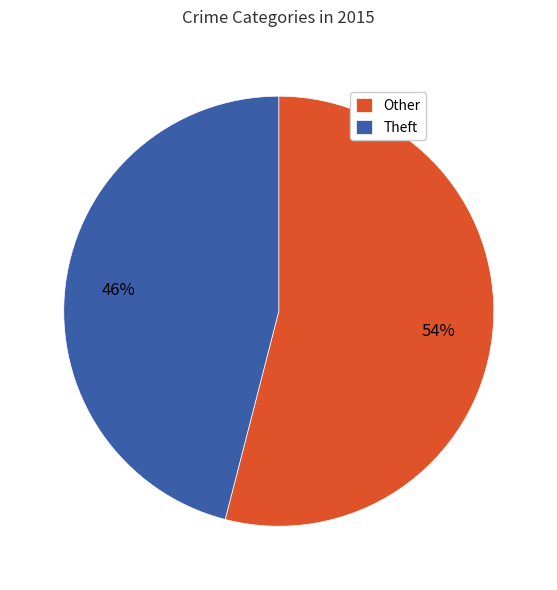

Rank the categories by value from highest to lowest.

Other, Theft